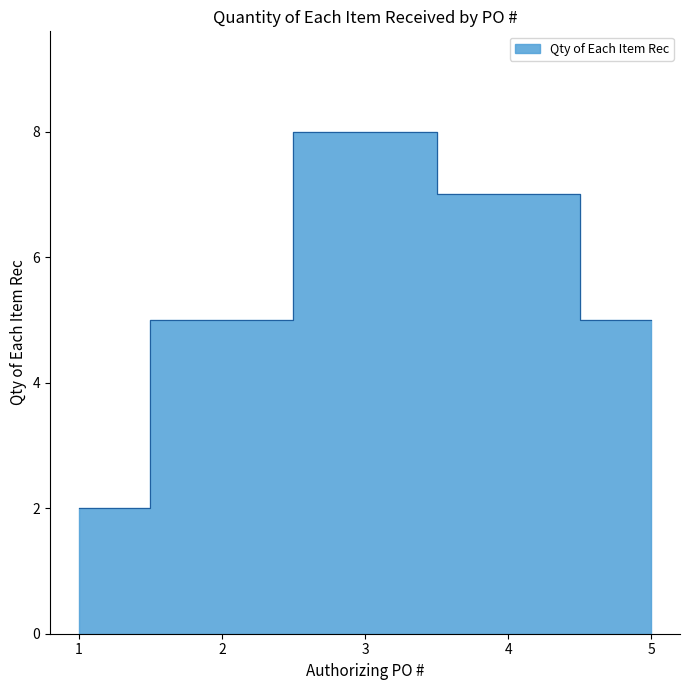

What is the change in value from 2 to 3?

+3